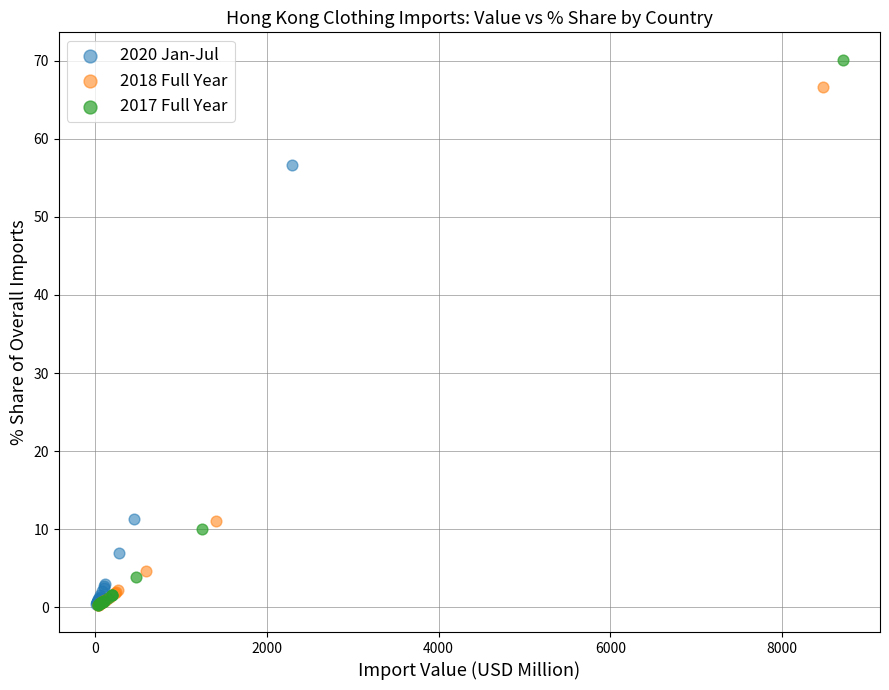

Which series has the widest spread of Y values?

2017 Full Year